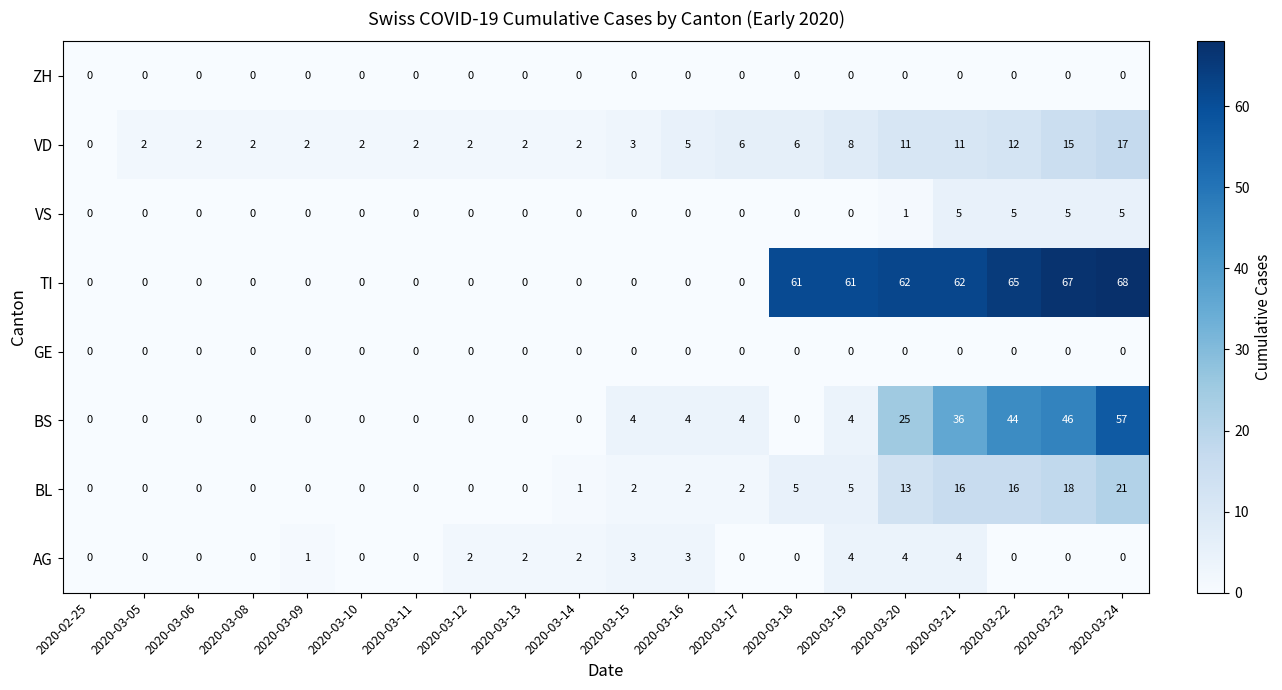

What is the maximum value shown in the chart?

68